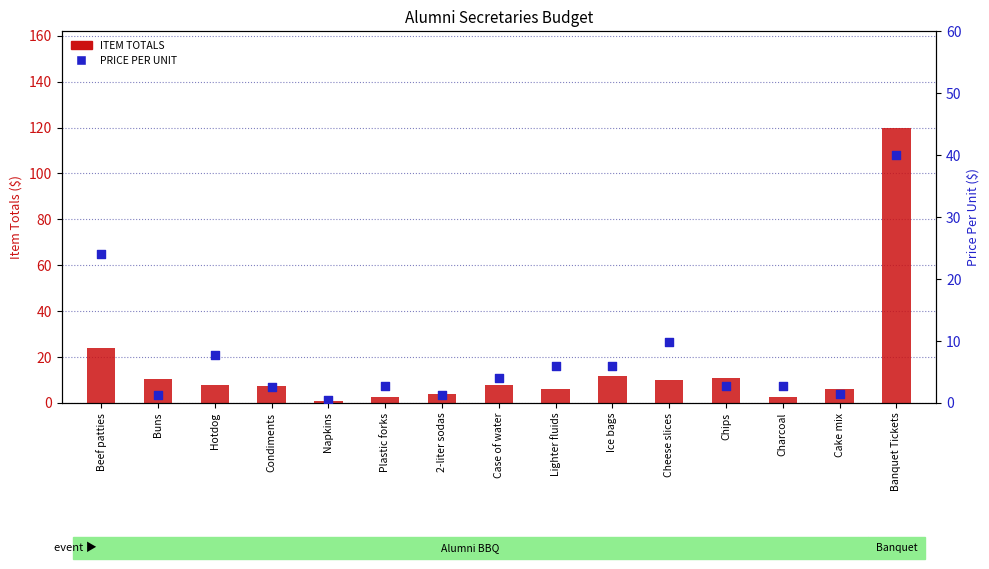

Which series reaches the minimum Y coordinate?

PRICE PER UNIT